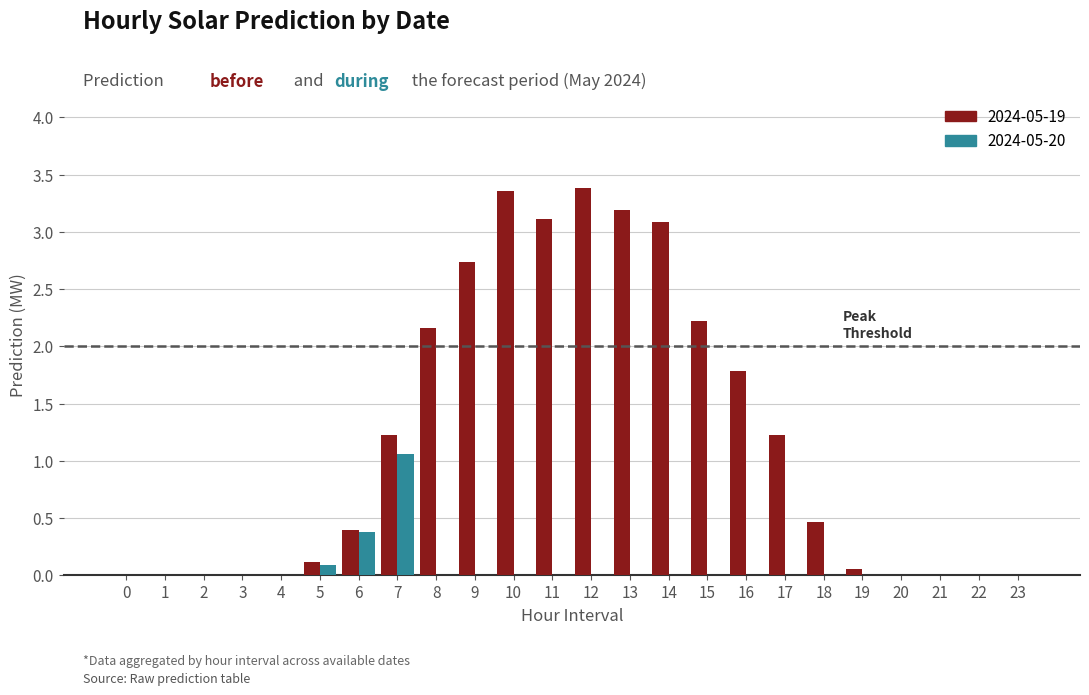

The 2024-05-19 series shows 1.8 at 10. True or false?

False